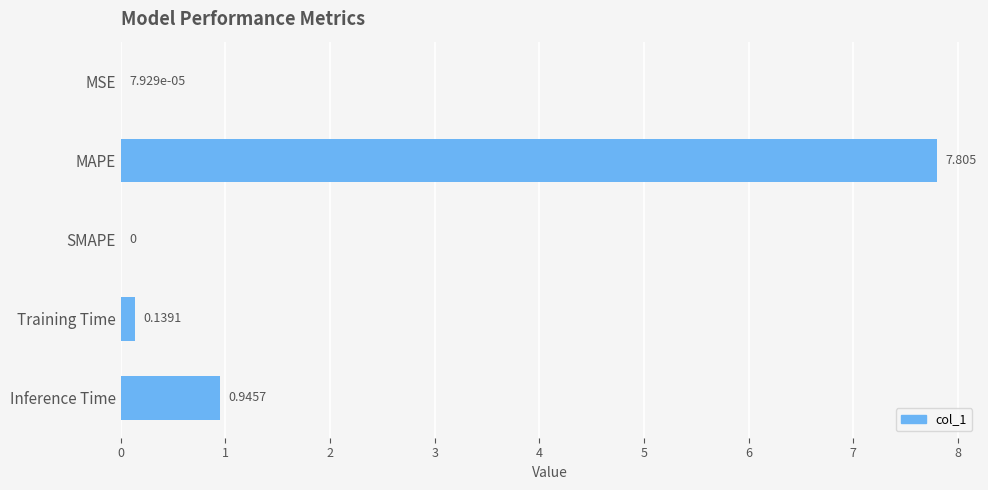

At which category does the chart reach its peak across all series?

MAPE